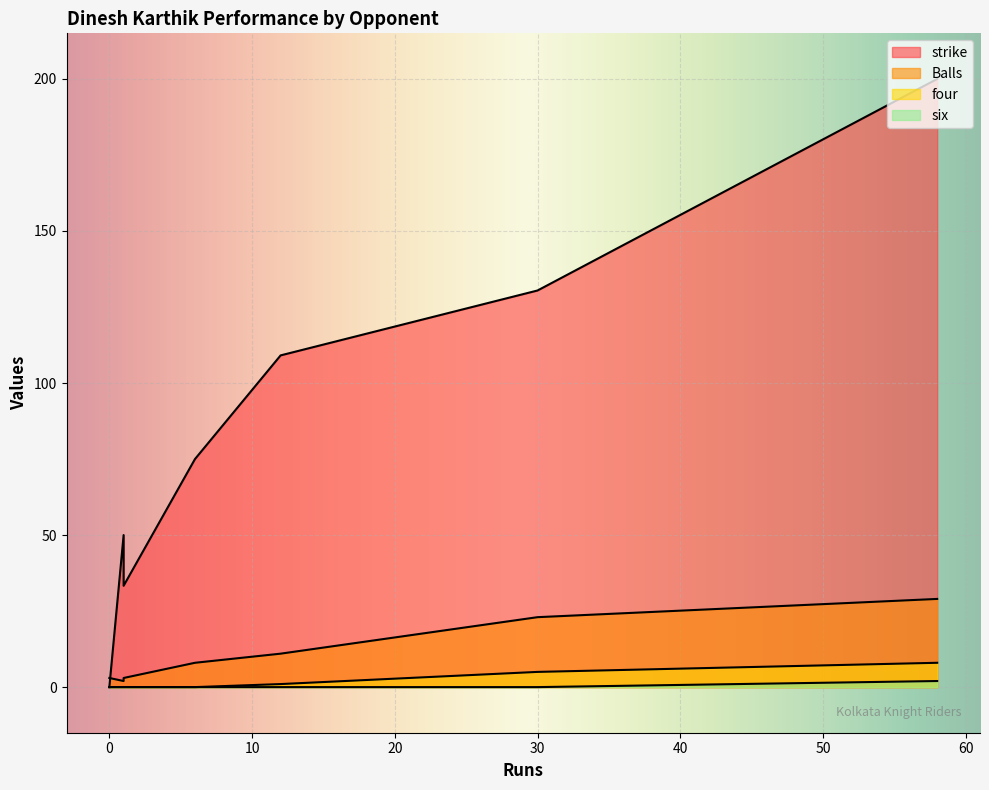

How many data points in strike are less than 75?

3